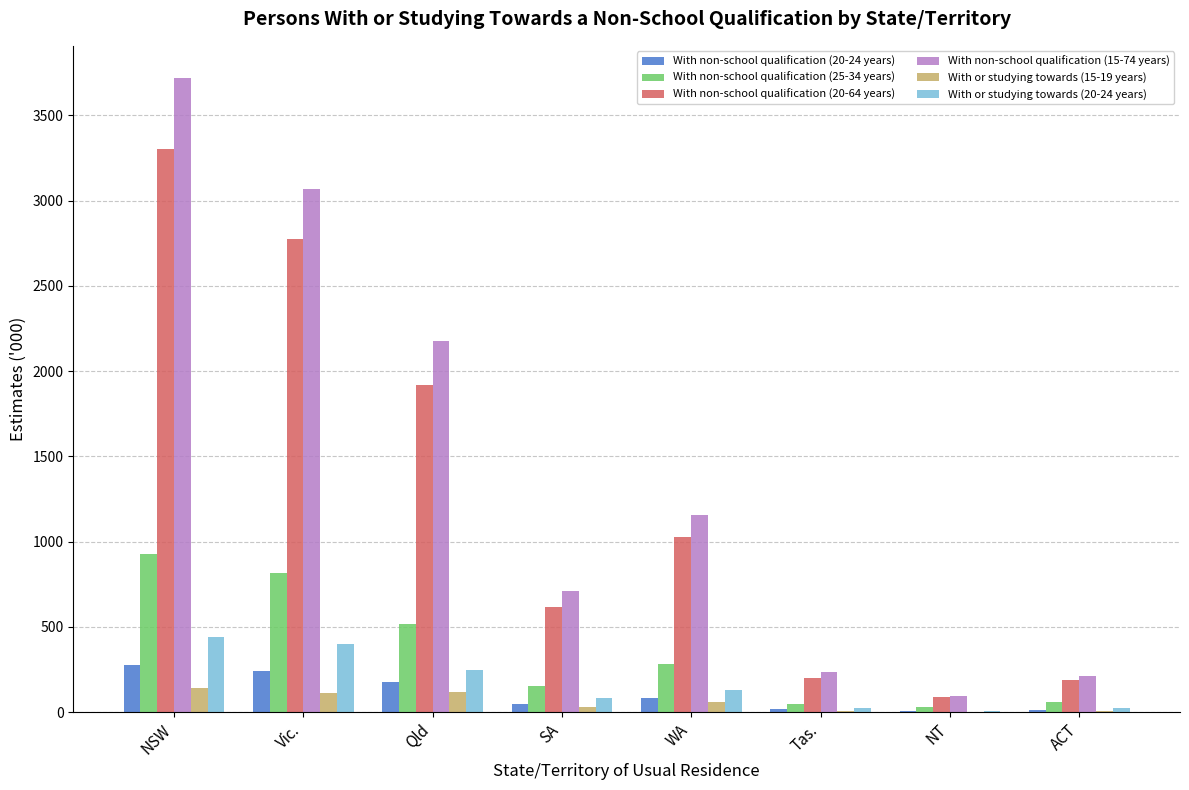

What are all the series names shown in the legend?

With non-school qualification (20-24 years), With non-school qualification (25-34 years), With non-school qualification (20-64 years), With non-school qualification (15-74 years), With or studying towards (15-19 years), With or studying towards (20-24 years)